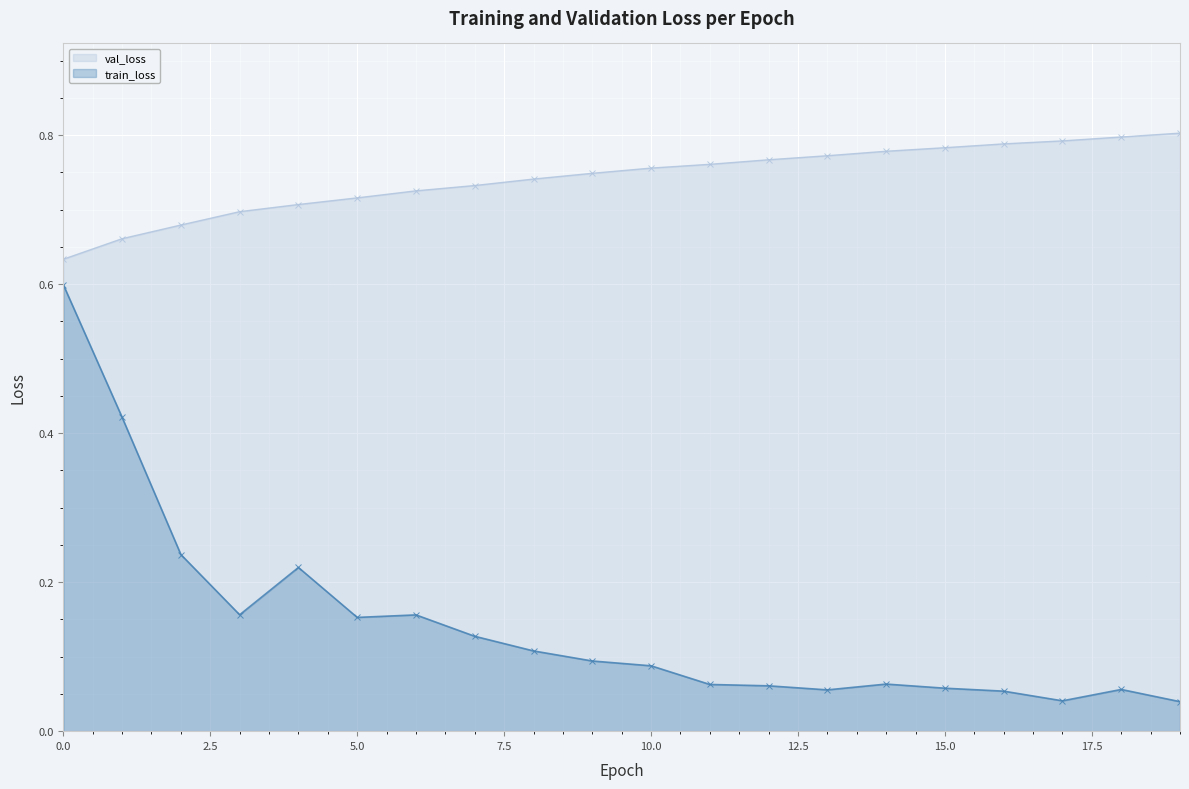

Which category has the lowest value across all series?

19